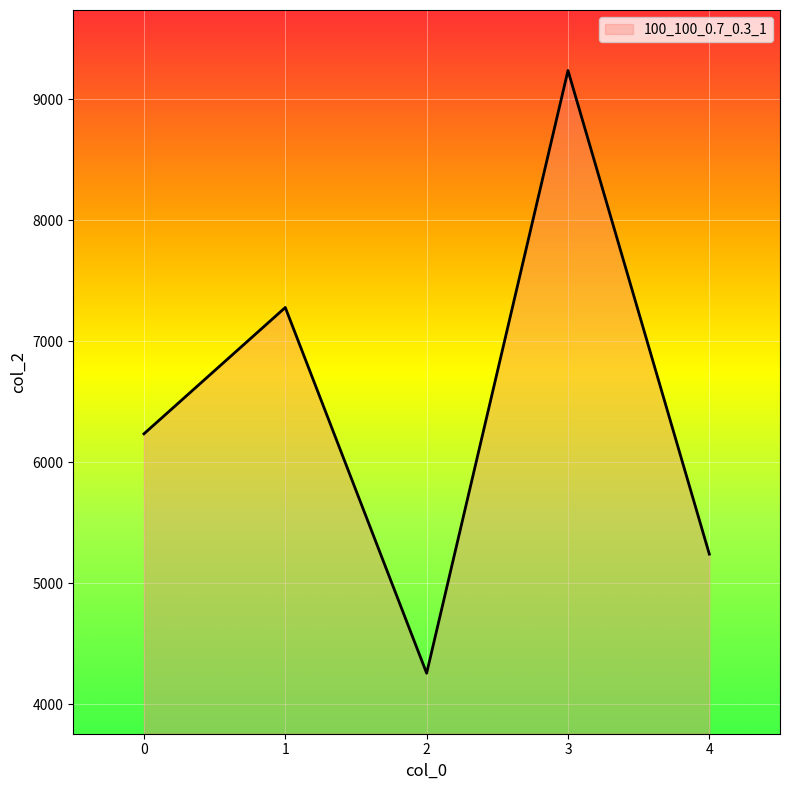

List the labels in order of value, smallest first.

2, 4, 0, 1, 3